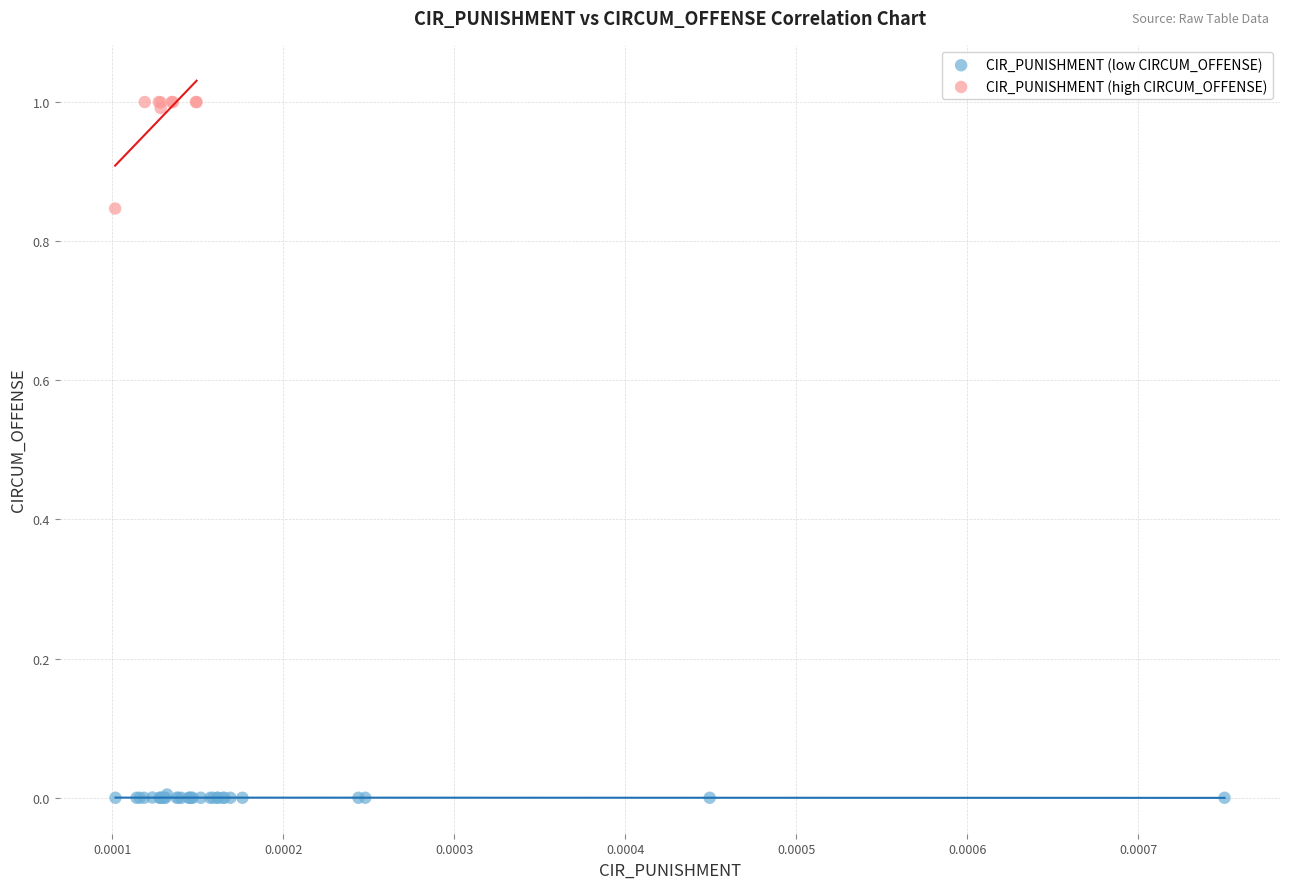

Which series reaches the minimum Y coordinate?

CIR_PUNISHMENT (low CIRCUM_OFFENSE)